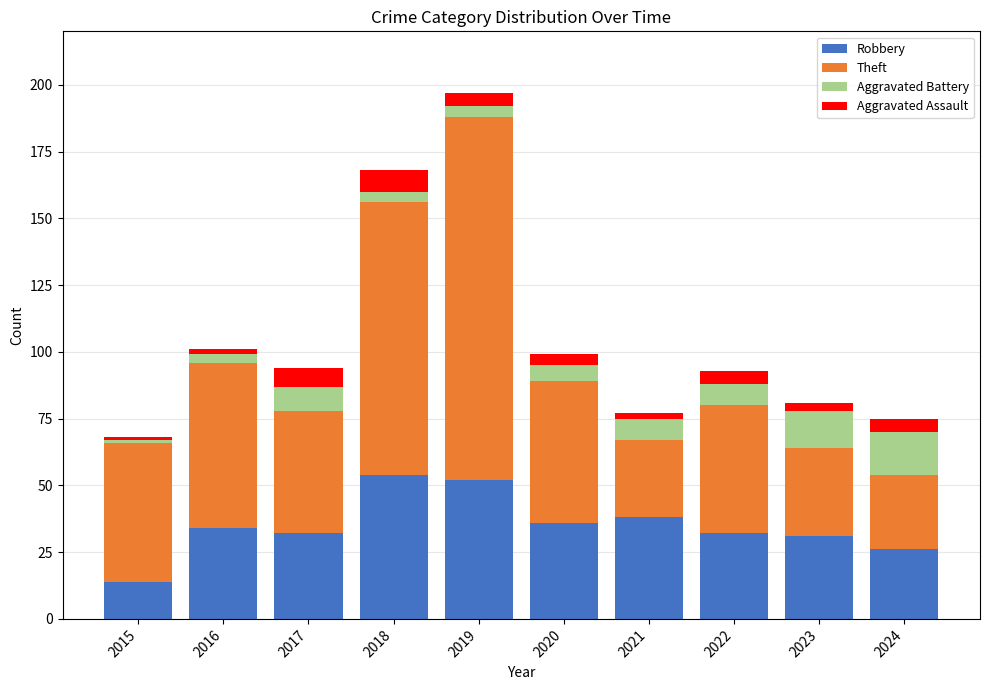

What is the total value across all series at 2015?

68